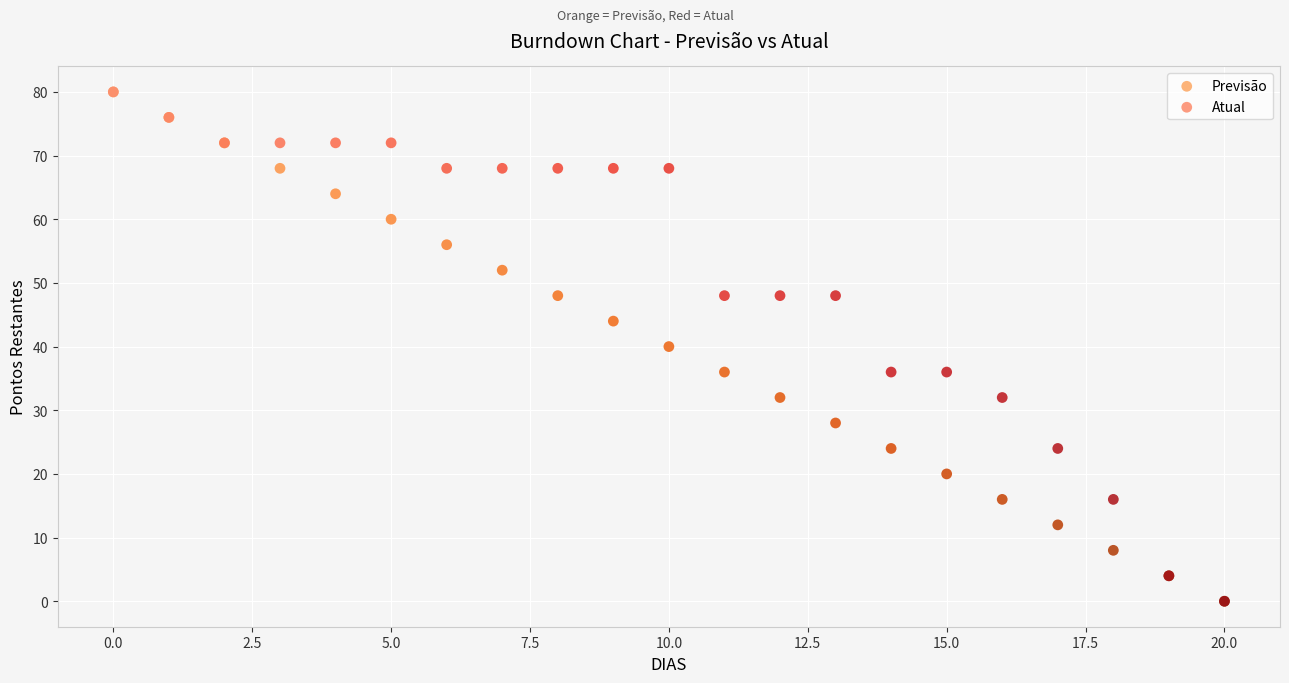

What are all the series names shown in the legend?

Previsão, Atual